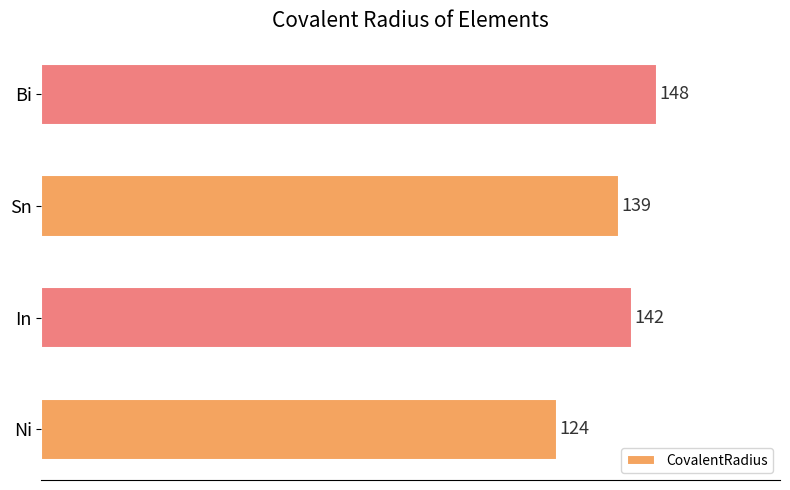

What is the ratio of the value at Ni to the value at Sn?

0.9